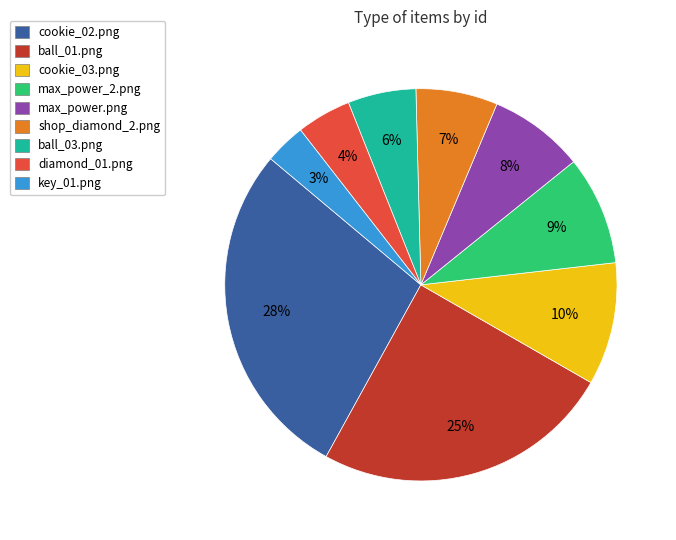

How many slices are in this pie chart?

9